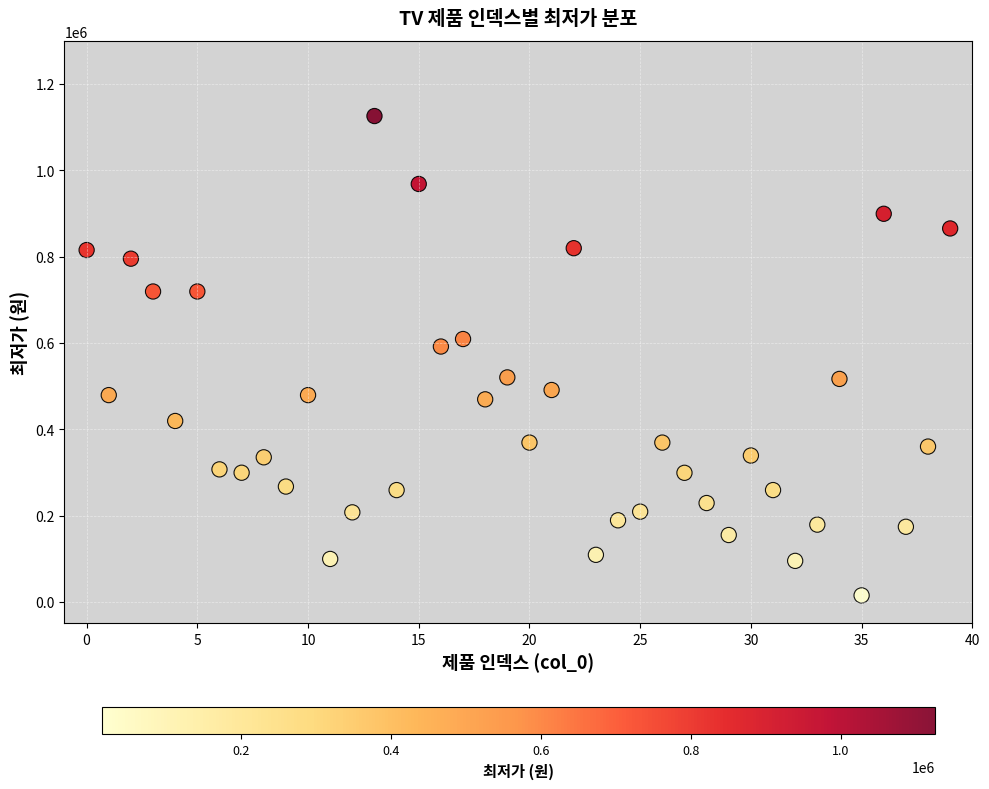

What Y value in the scatter plot is closest to 570195?

591500